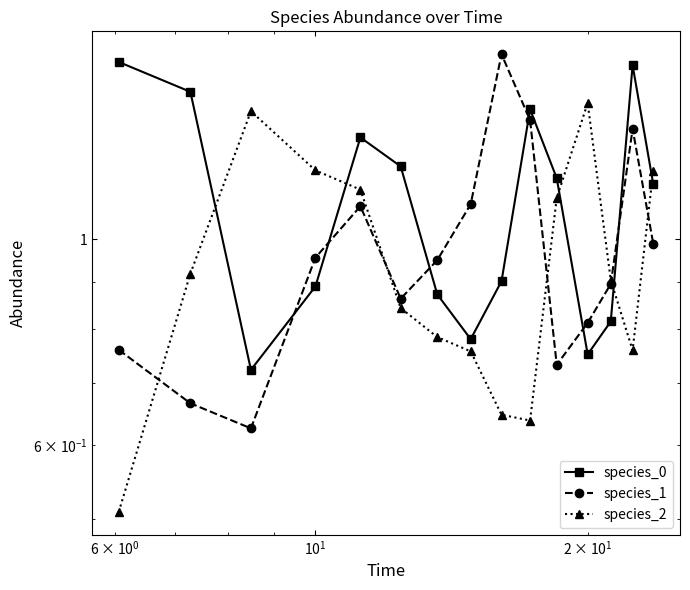

True or false: species_1 and species_2 cross at least once.

True